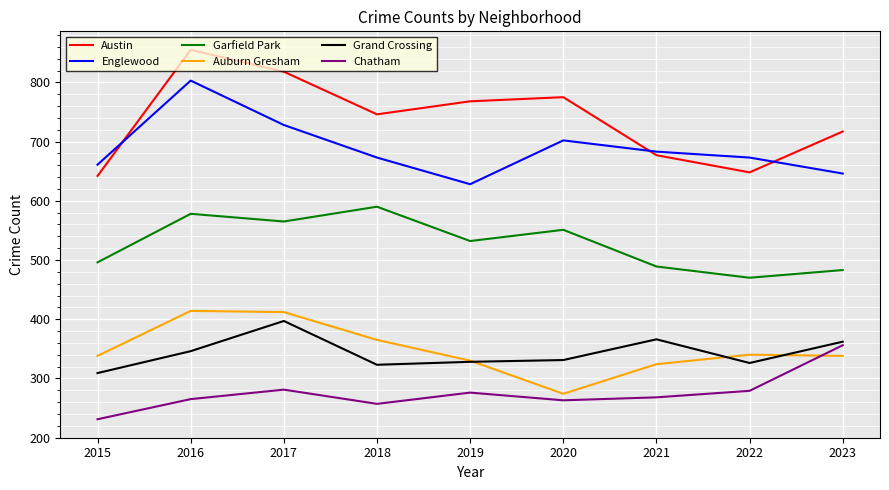

What is the average value of the Englewood series?

689